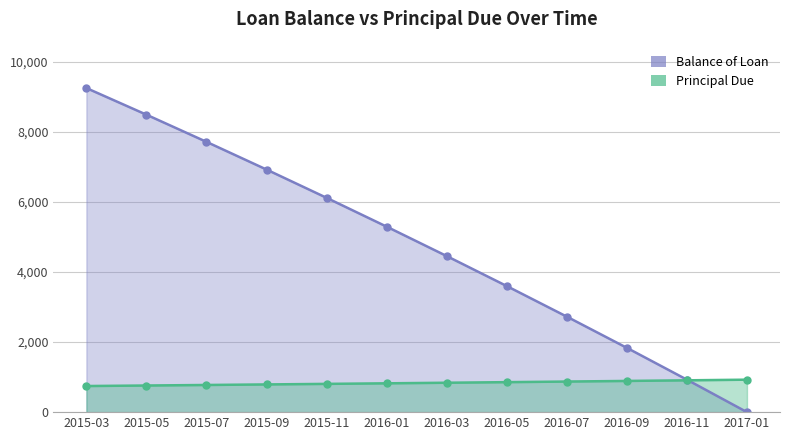

How many data points does each series have?

12